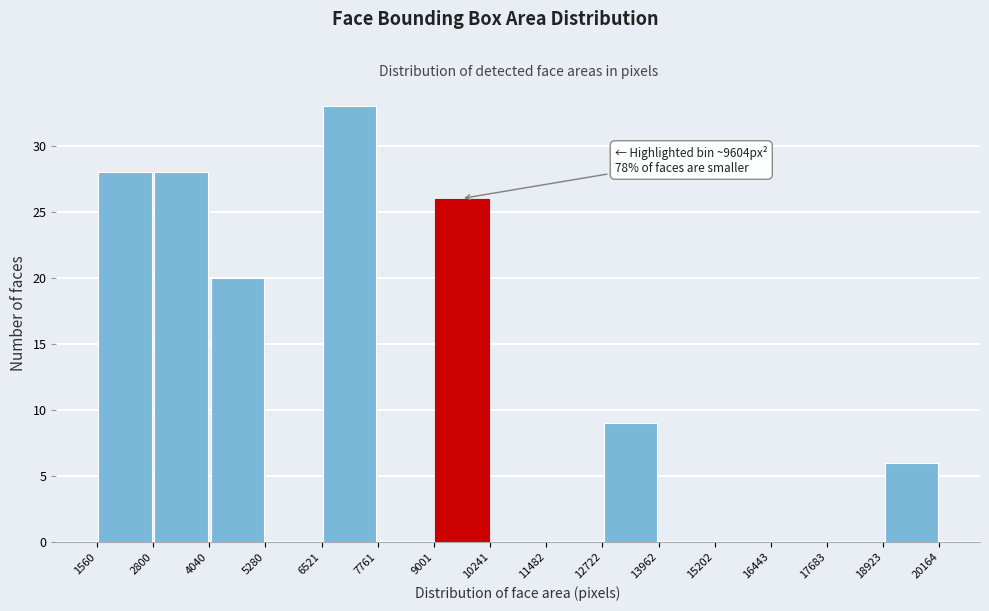

Over which range of the x-axis is the bar tallest?

6521 to 7761